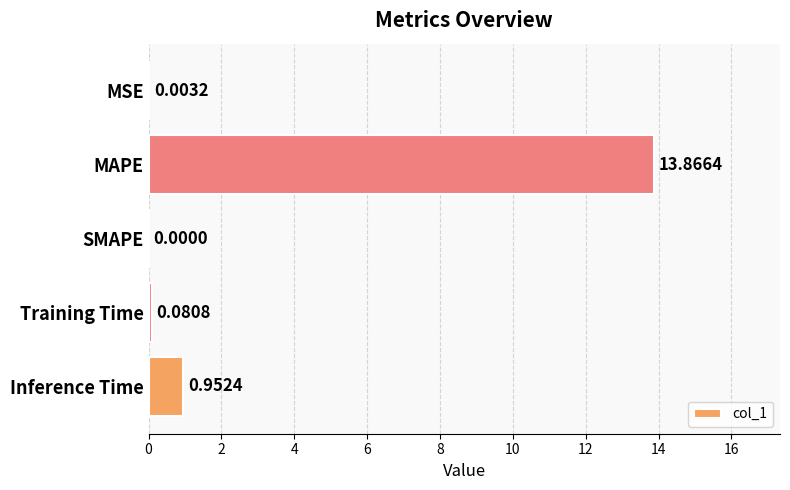

Between Inference Time and SMAPE, which is larger?

Inference Time